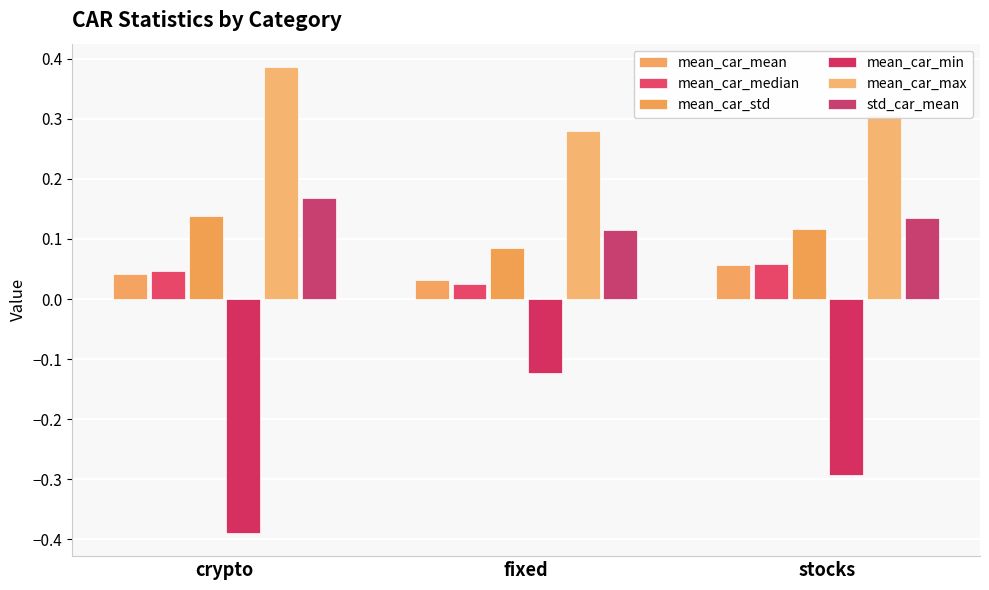

Is the value of mean_car_min at stocks greater than the value of mean_car_max at fixed?

No